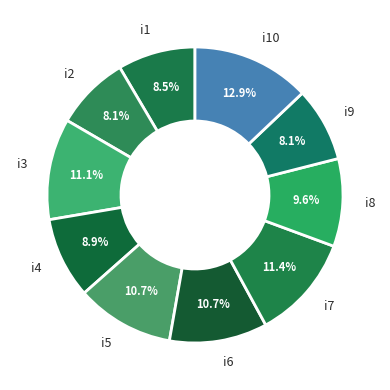

How much of the chart is everything except i8?

90.4%